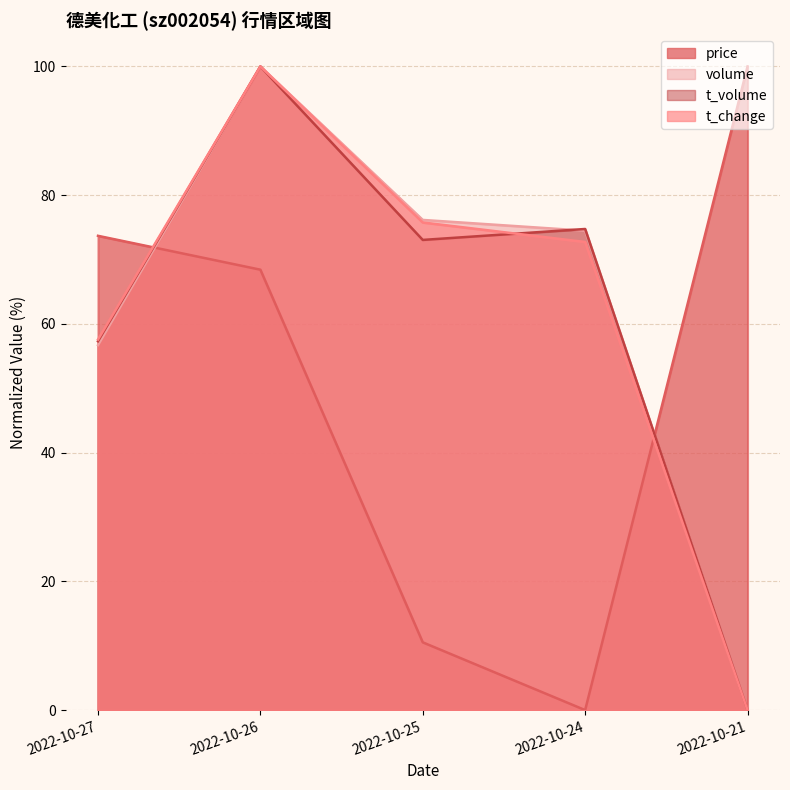

Where do t_volume and t_change first cross each other?

2022-10-25 and 2022-10-24